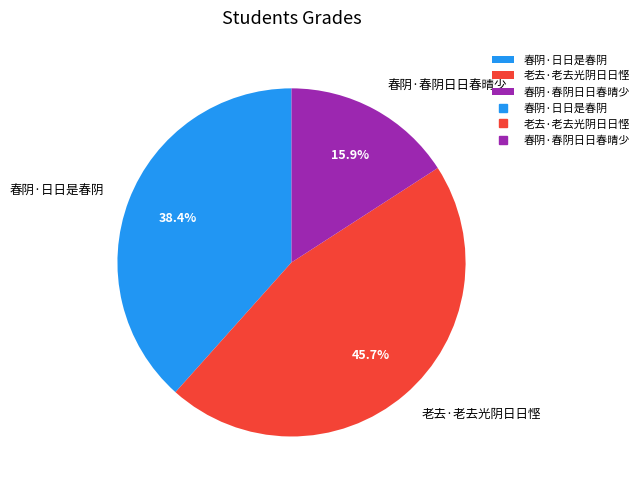

Which slice is the smallest?

春阴·春阴日日春晴少